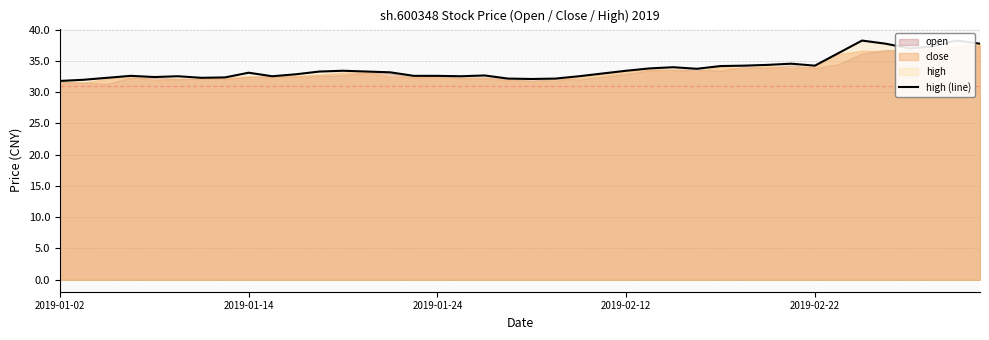

Reading left to right, what are all the values shown in this chart?

31.8	32.0	32.3	32.6	32.4	32.5	32.3	32.4	33.1	32.5	32.9	33.3	33.4	33.3	33.2	32.6	32.6	32.5	32.7	32.2	32.1	32.2	32.5	33.0	33.4	33.8	34.0	33.7	34.2	34.2	34.4	34.6	34.2	36.2	38.3	37.7	37.0	37.3	38.3	37.7